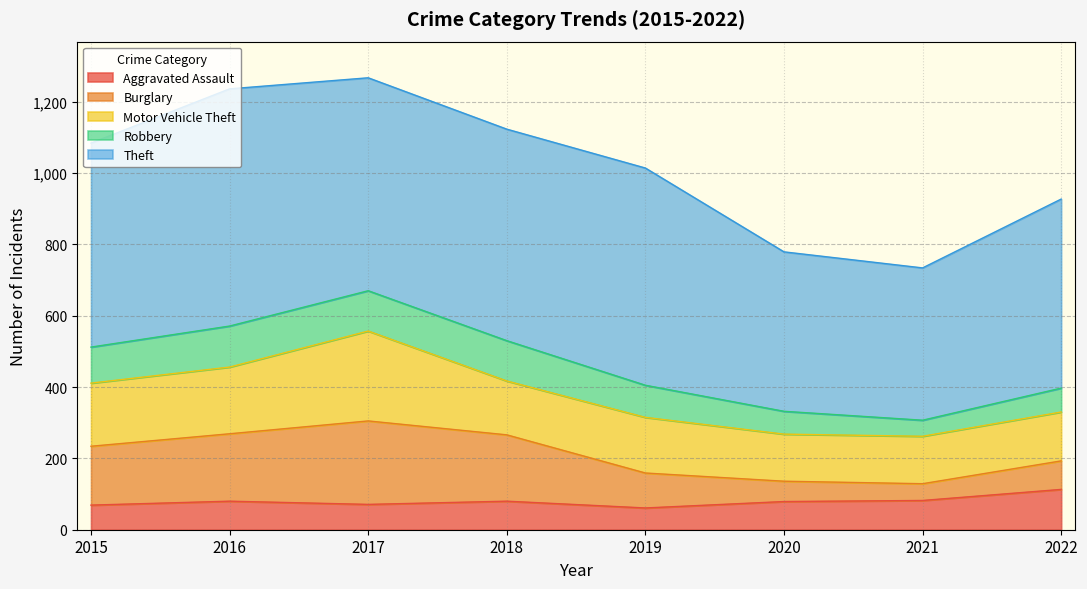

What is the value of the Burglary point at the 7th from the left?

47